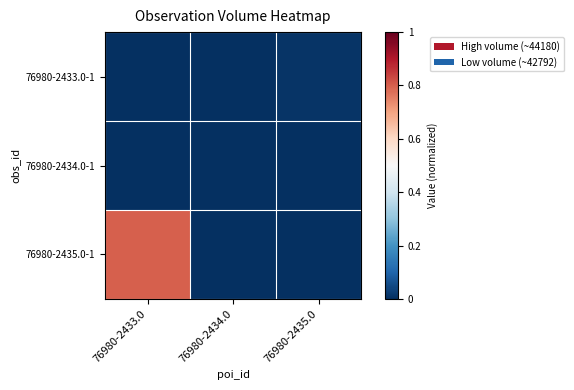

Reading left to right, transcribe all the data shown in this chart.

76980-2433.0-1: 76980-2433.0=-1.2	76980-2434.0=-0.1	76980-2435.0=0.0
76980-2434.0-1: 76980-2433.0=-0.2	76980-2434.0=-0.1	76980-2435.0=-1.1
76980-2435.0-1: 76980-2433.0=0.8	76980-2434.0=-0.3	76980-2435.0=-1.5